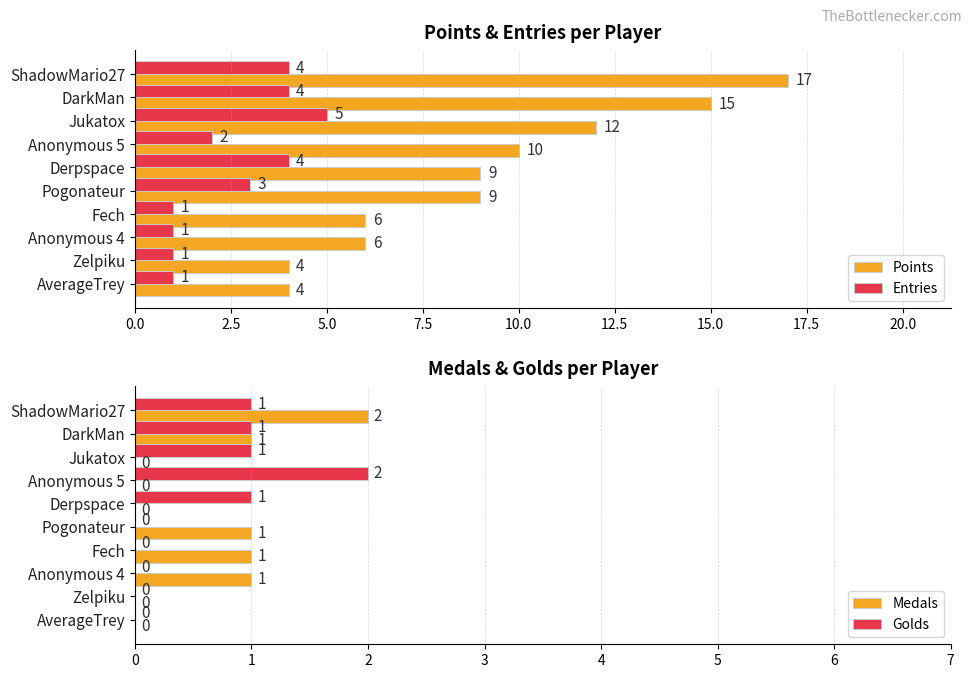

Is it true that Entries equals 1 at Zelpiku?

True